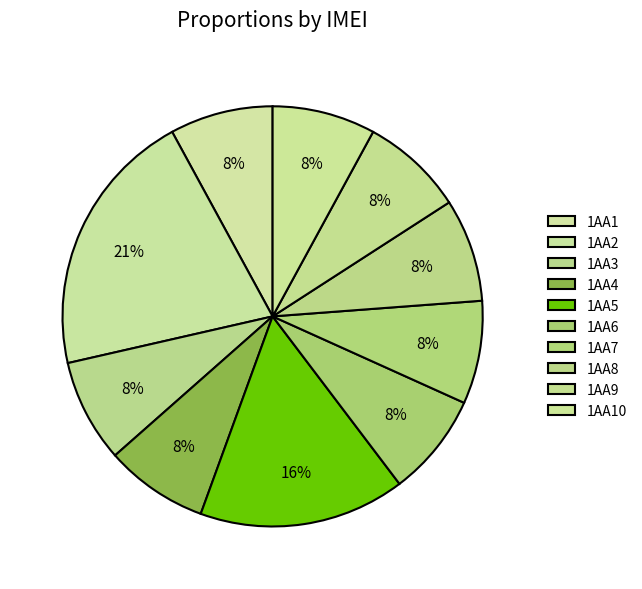

Count the number of slices in the pie.

10